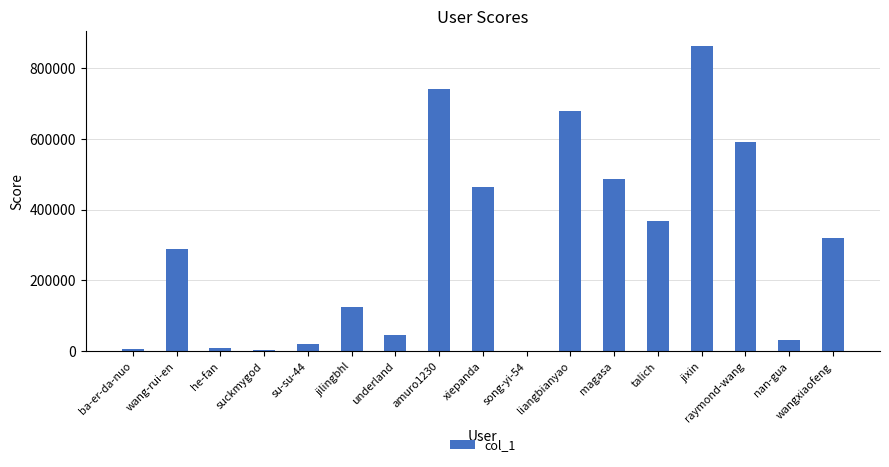

Which has a higher value, ba-er-da-nuo or jixin?

jixin